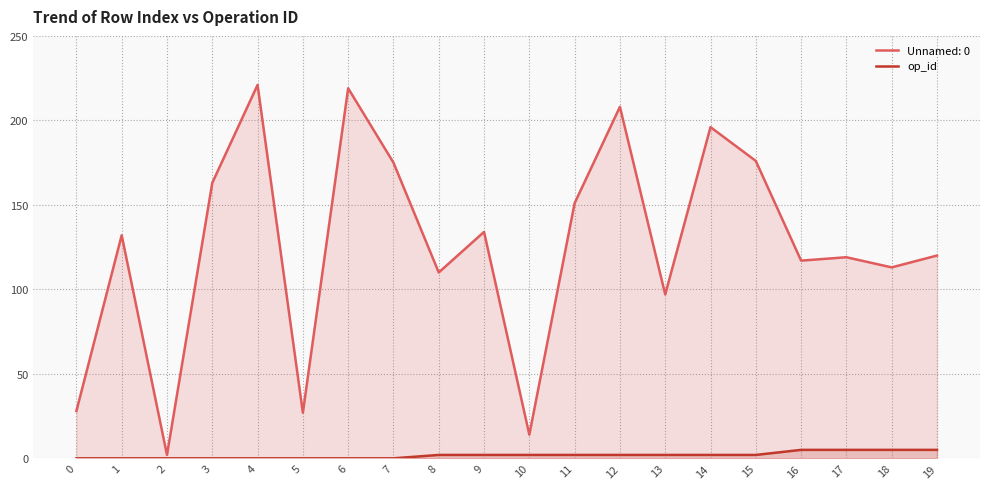

What is the difference between the second highest and second lowest values?

5